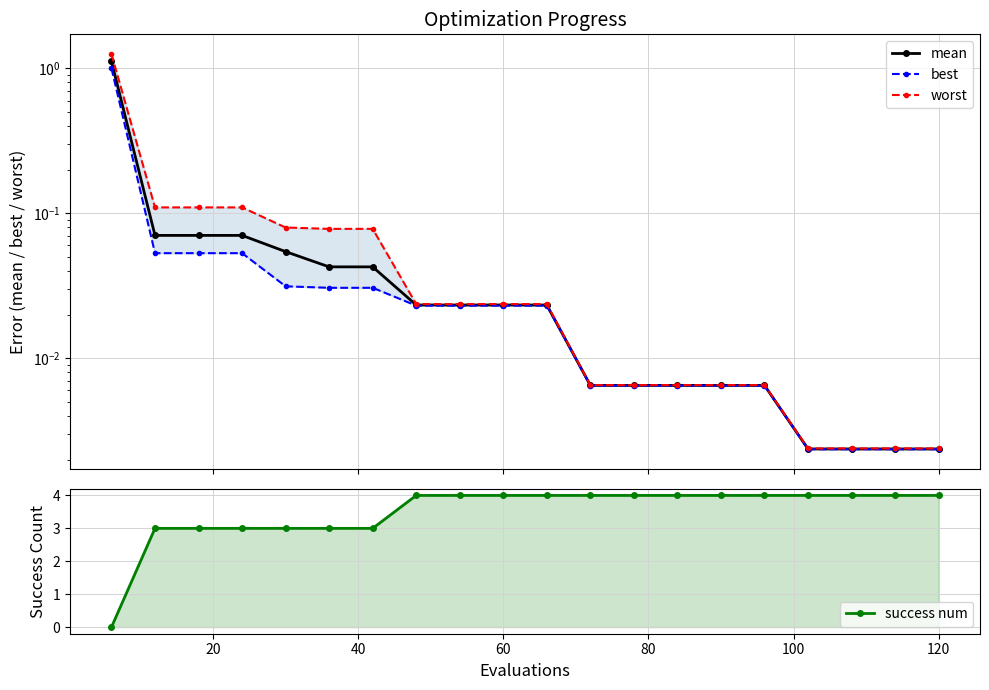

Reading left to right, extract all data points from this chart.

mean: 1.1	0.1	0.1	0.1	0.1	0.0	0.0	0.0	0.0	0.0	0.0	0.0	0.0	0.0	0.0	0.0	0.0	0.0	0.0	0.0
best: 1.0	0.1	0.1	0.1	0.0	0.0	0.0	0.0	0.0	0.0	0.0	0.0	0.0	0.0	0.0	0.0	0.0	0.0	0.0	0.0
worst: 1.3	0.1	0.1	0.1	0.1	0.1	0.1	0.0	0.0	0.0	0.0	0.0	0.0	0.0	0.0	0.0	0.0	0.0	0.0	0.0
success num: 0.0	3.0	3.0	3.0	3.0	3.0	3.0	4.0	4.0	4.0	4.0	4.0	4.0	4.0	4.0	4.0	4.0	4.0	4.0	4.0